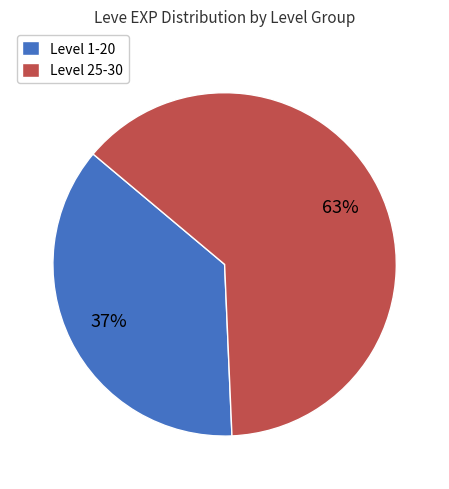

Between Level 1-20 and Level 25-30, which is larger?

Level 25-30